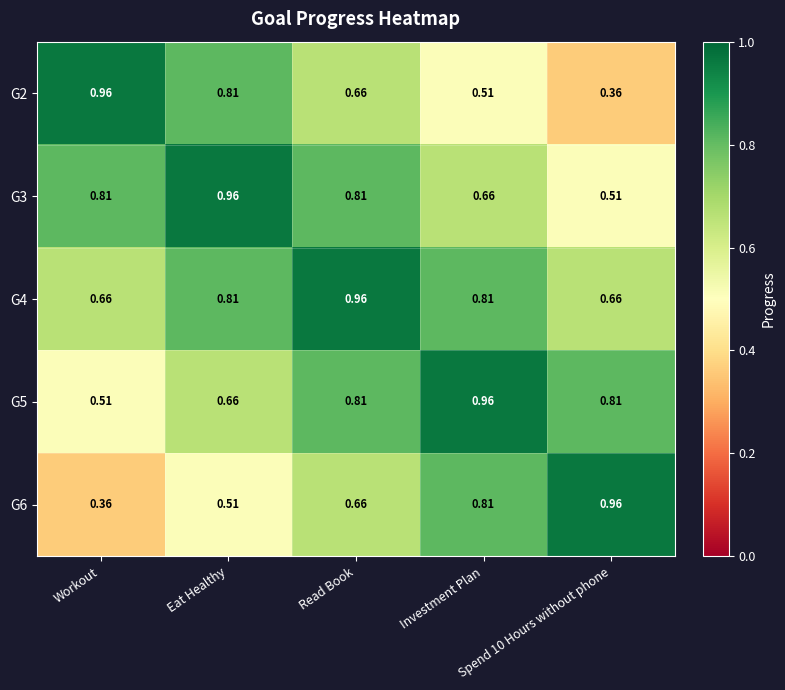

How many series are shown in this chart?

5